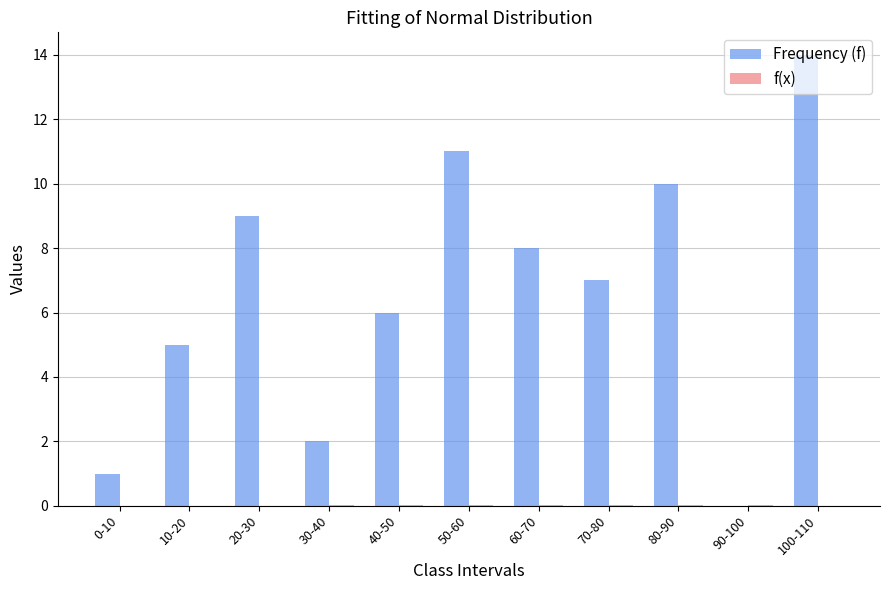

At which label does Frequency (f) reach its peak?

100-110